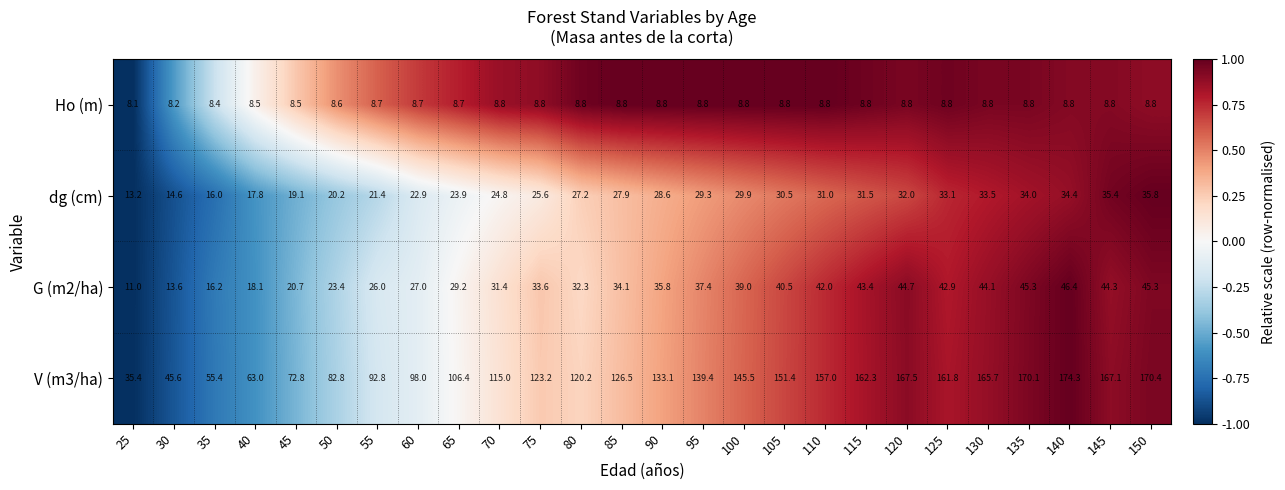

What is the sum of all G (m2/ha) values?

867.7